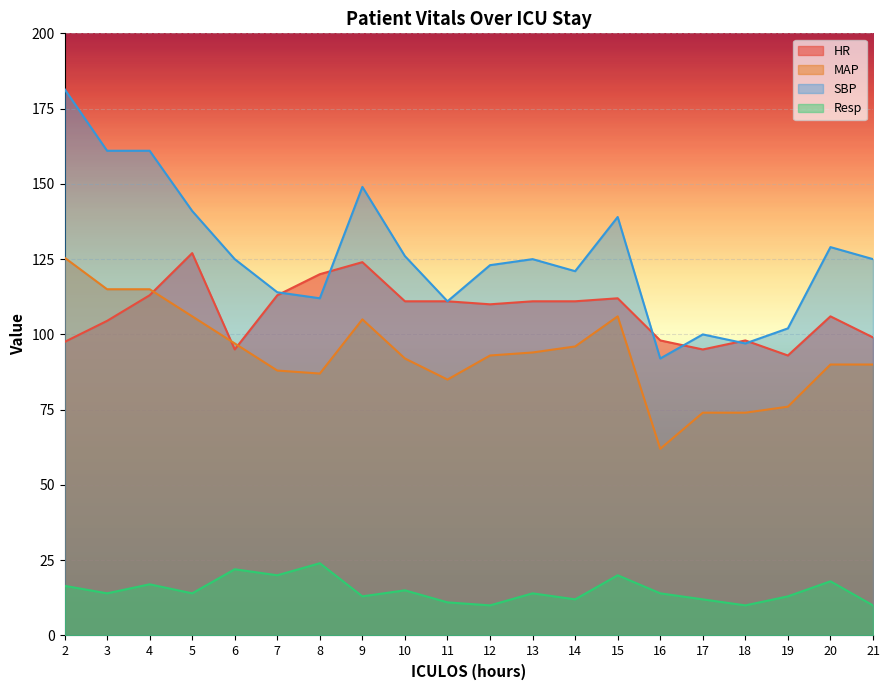

What is the difference between the Resp values at 3 and 18?

4.0